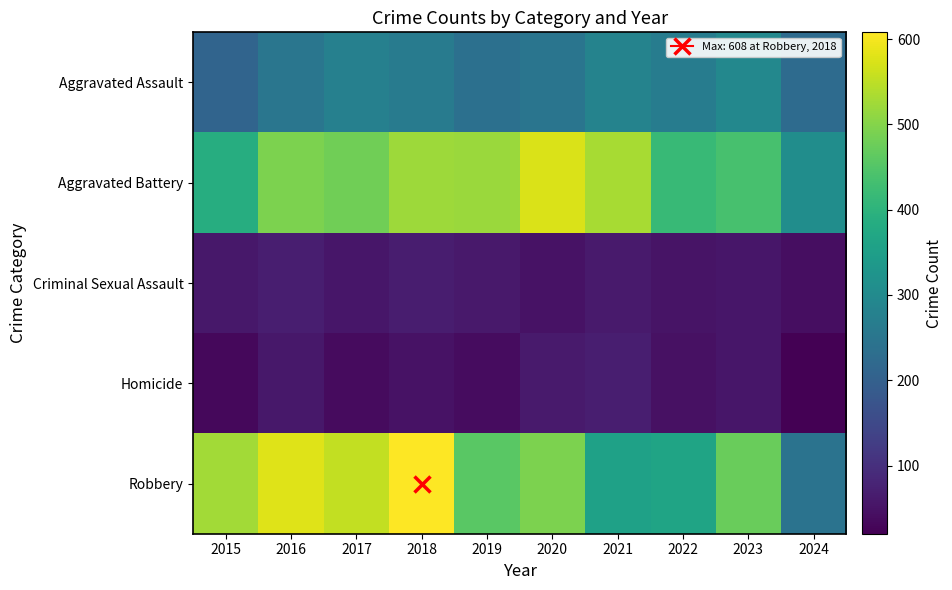

Reading left to right, transcribe all the data shown in this chart.

Aggravated Assault: 2015=210	2016=250	2017=276	2018=265	2019=238	2020=249	2021=284	2022=267	2023=295	2024=226
Aggravated Battery: 2015=387	2016=491	2017=480	2018=522	2019=520	2020=574	2021=531	2022=417	2023=437	2024=308
Criminal Sexual Assault: 2015=58	2016=69	2017=55	2018=66	2019=61	2020=49	2021=62	2022=52	2023=56	2024=41
Homicide: 2015=32	2016=59	2017=37	2018=49	2019=40	2020=63	2021=69	2022=47	2023=55	2024=20
Robbery: 2015=527	2016=579	2017=553	2018=608	2019=458	2020=491	2021=357	2022=364	2023=473	2024=245